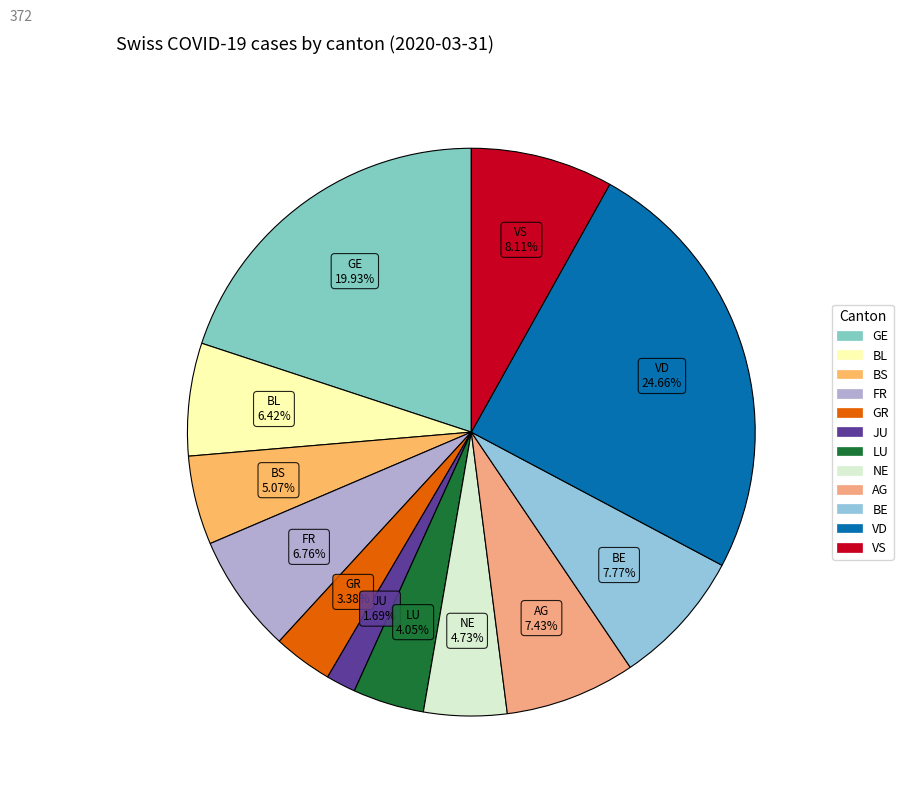

Between LU and BL, which is larger?

BL